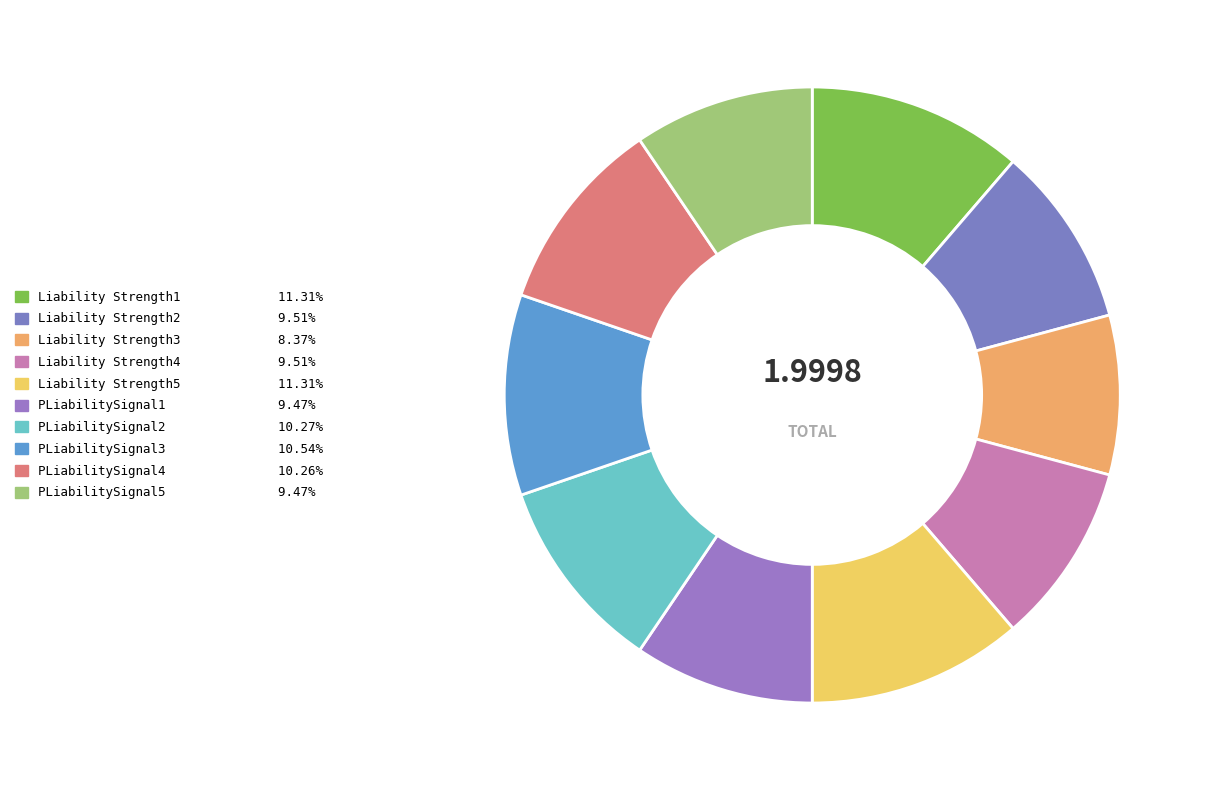

Count the number of slices in the pie.

10